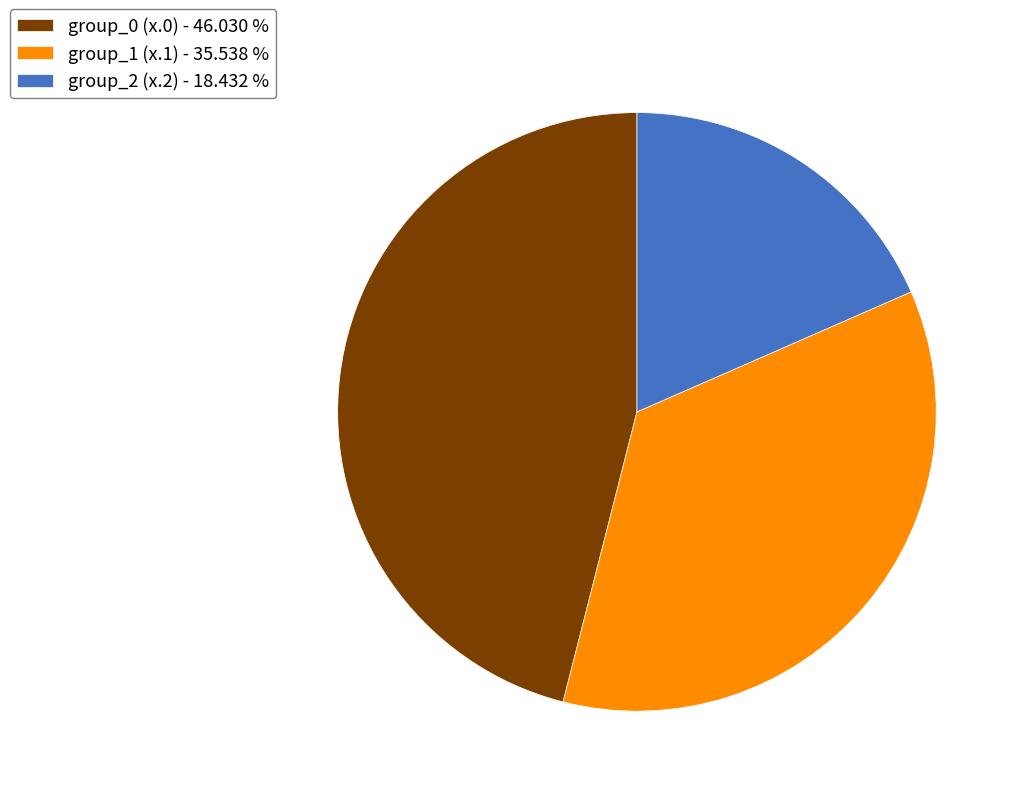

Do group_0 (x.0) - 46.030 % and group_1 (x.1) - 35.538 % together represent more than half of the pie?

Yes